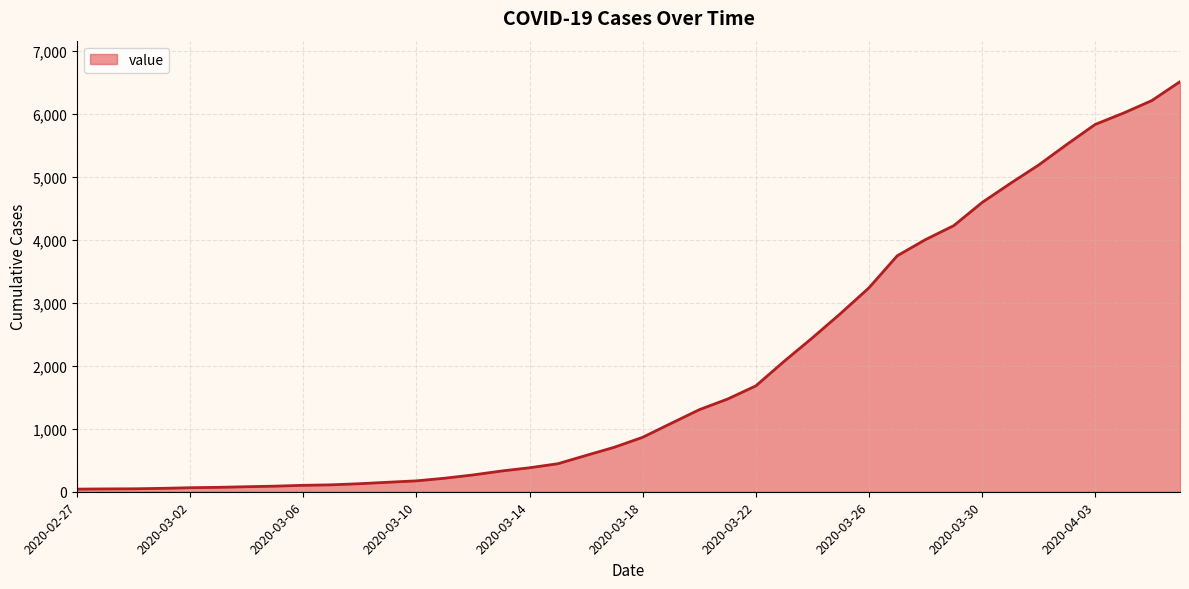

What is the maximum value shown in the chart?

6512